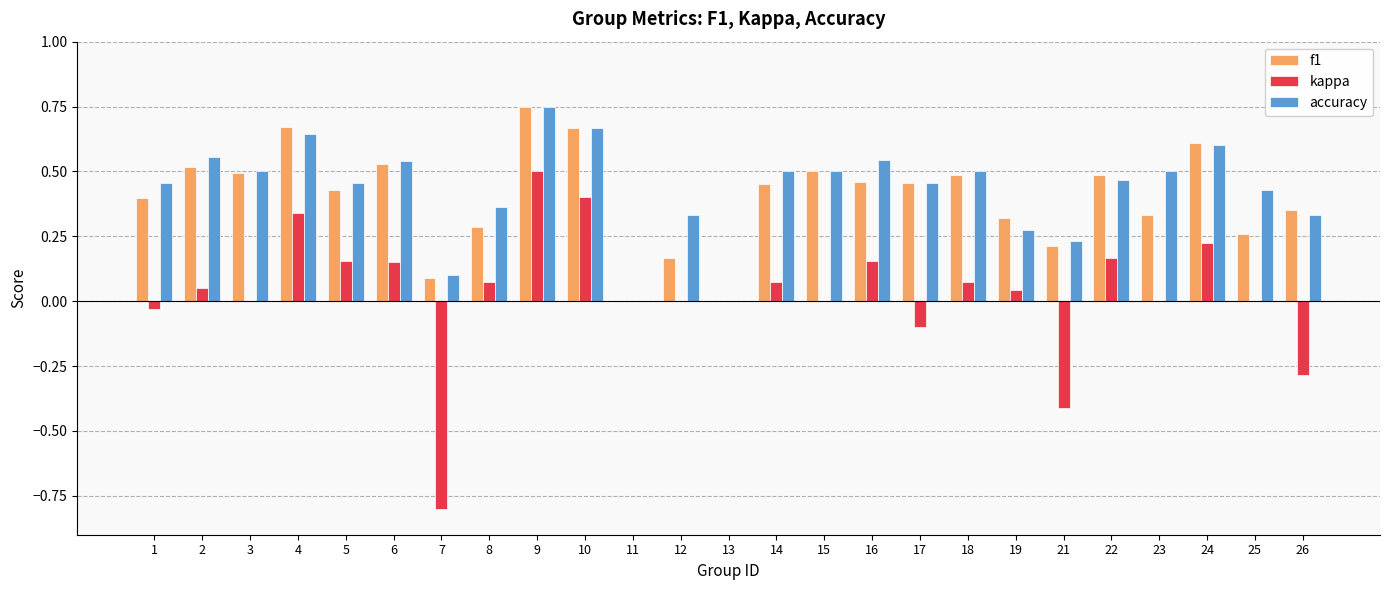

What are all the series names shown in the legend?

f1, kappa, accuracy